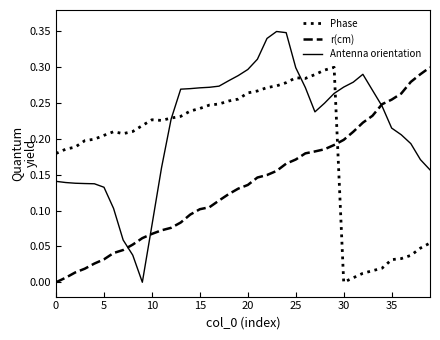

Which series has the widest spread of values?

Antenna orientation